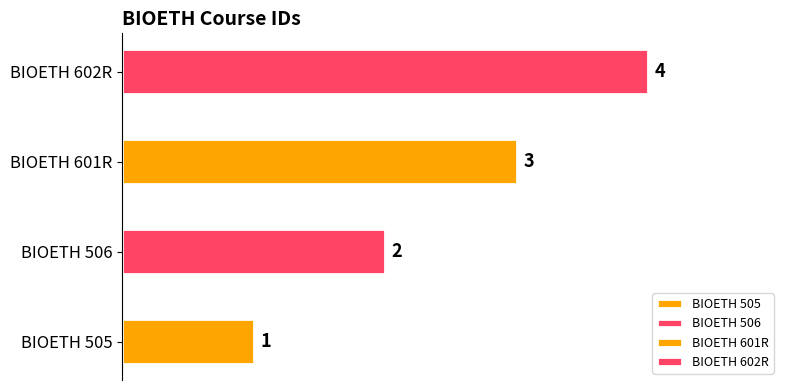

What is the sum of the values at BIOETH 601R and BIOETH 602R?

7